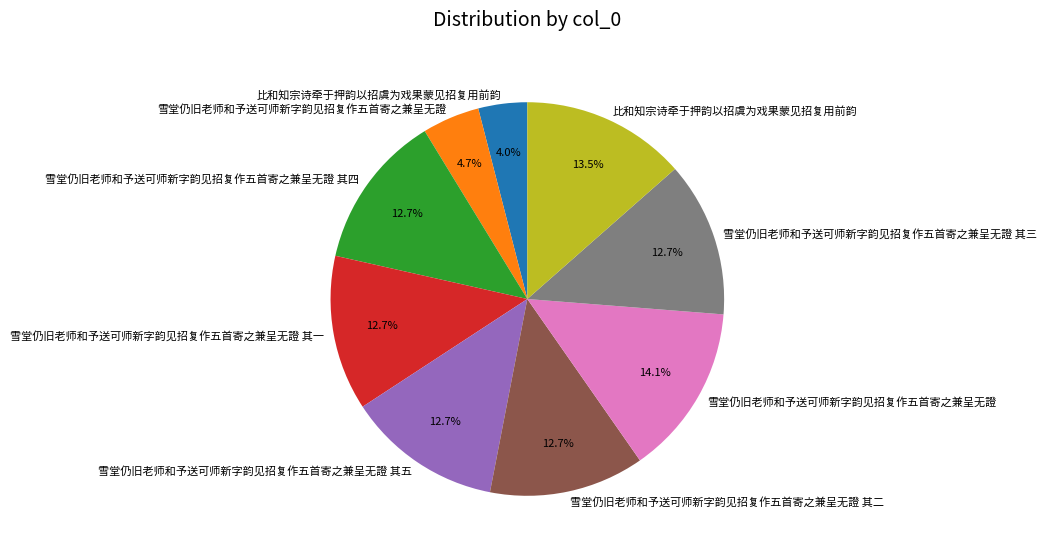

Does any single category account for the majority?

No